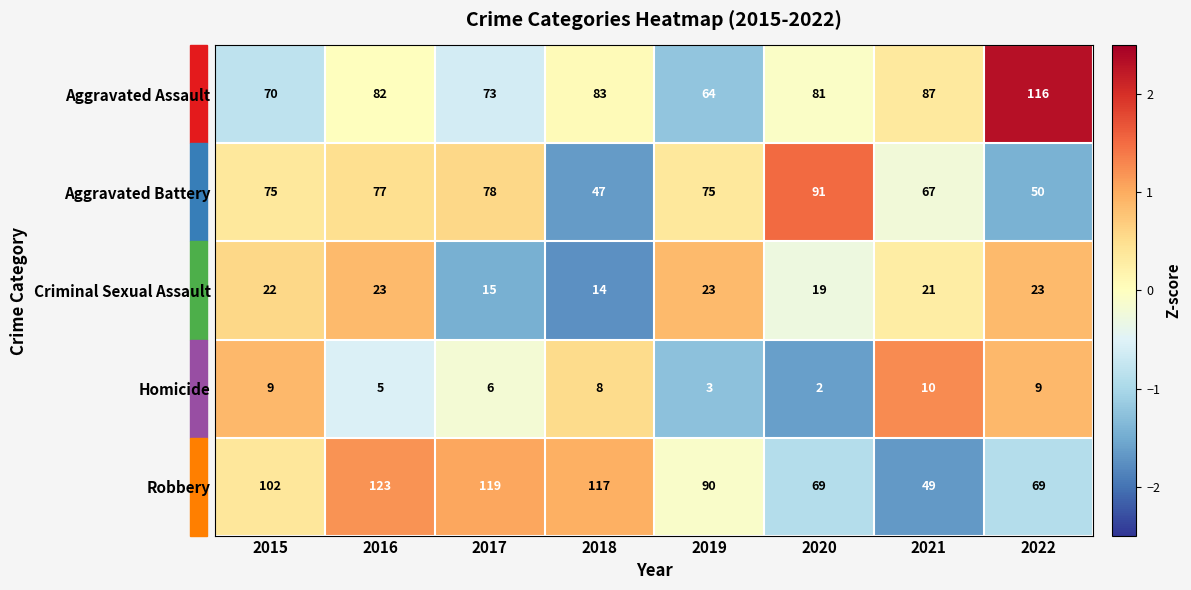

How many values in the Robbery series are below 102?

4